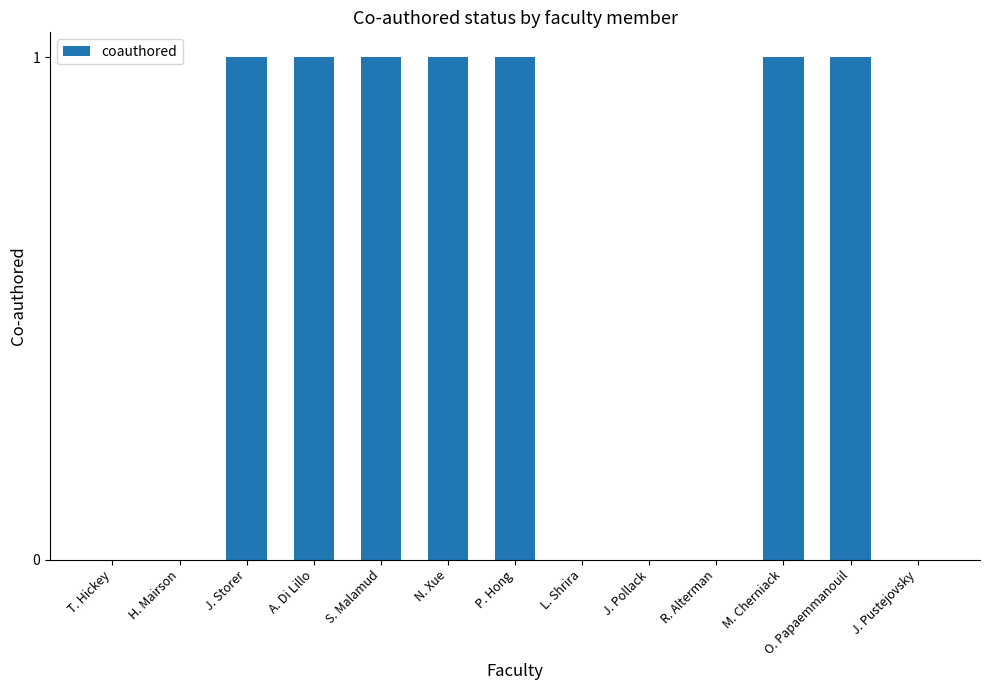

Which has a higher value, H. Mairson or N. Xue?

N. Xue